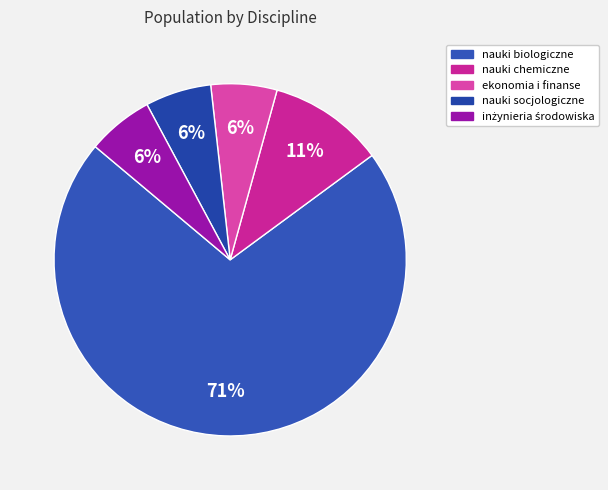

How many segments does this pie chart have?

5